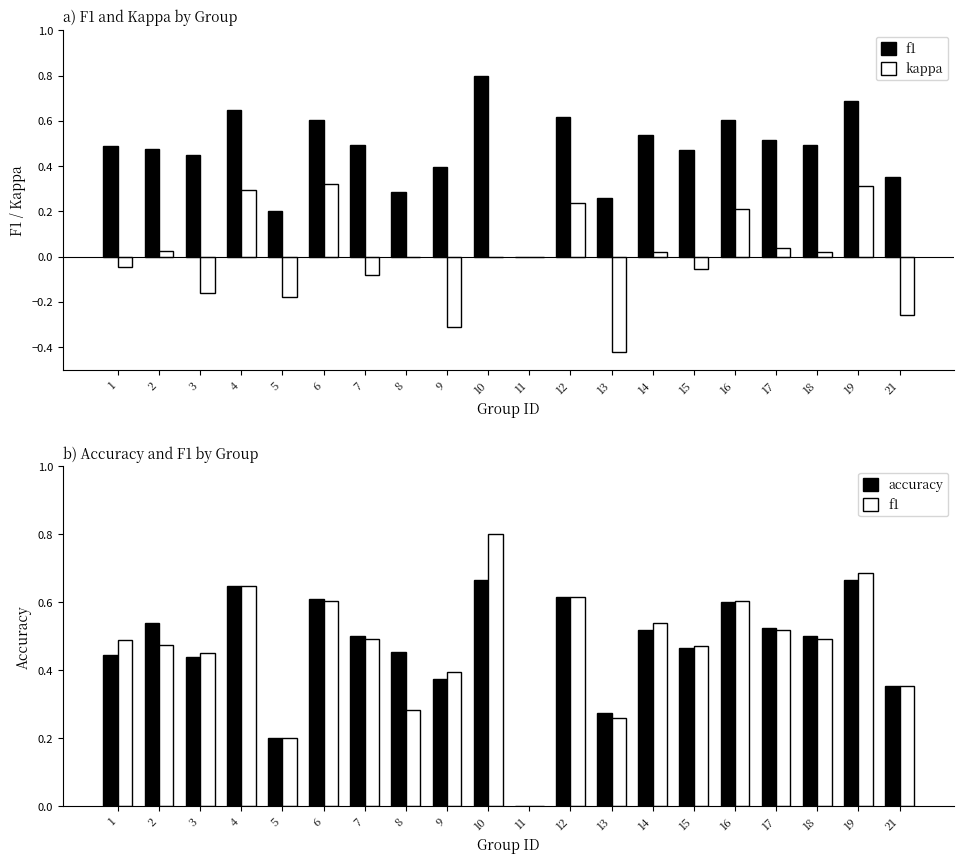

What is the sum of the kappa values at 21 and 19?

0.1